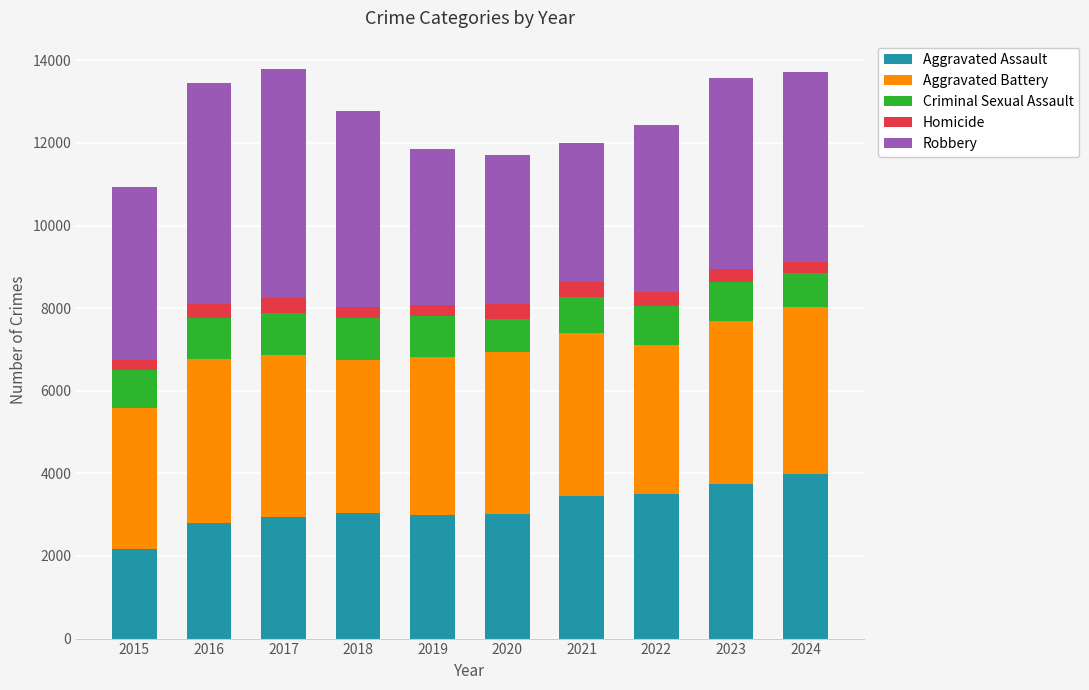

The value of Aggravated Assault at 2023 is 3748. True or false?

True